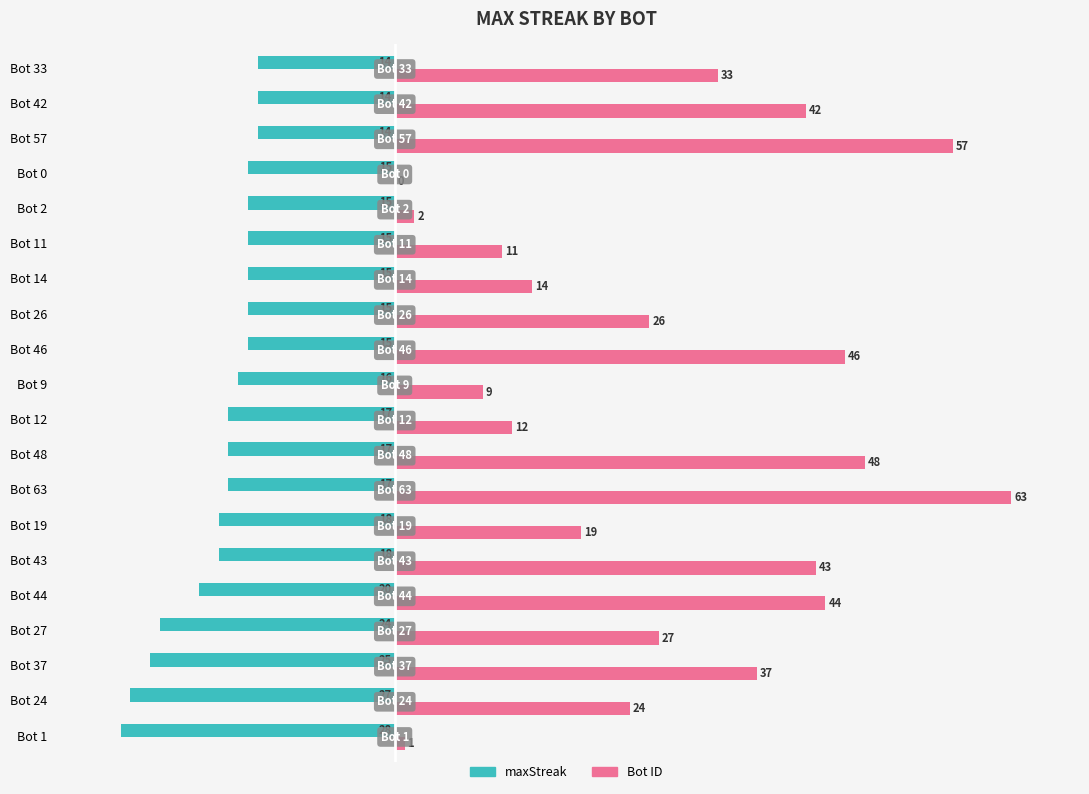

At which category does the chart reach its peak across all series?

Bot 63